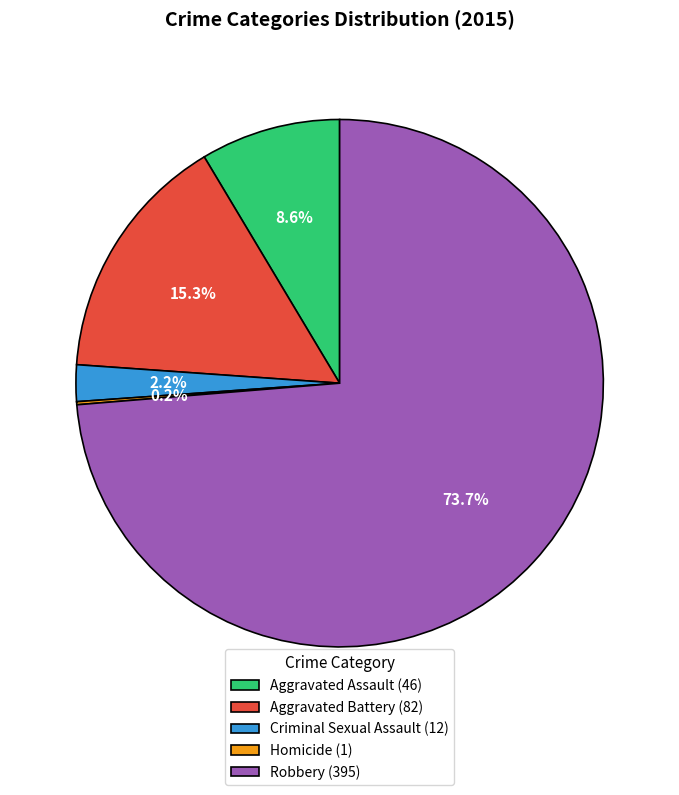

What percentage is the Aggravated Battery slice, to the nearest percent?

15%